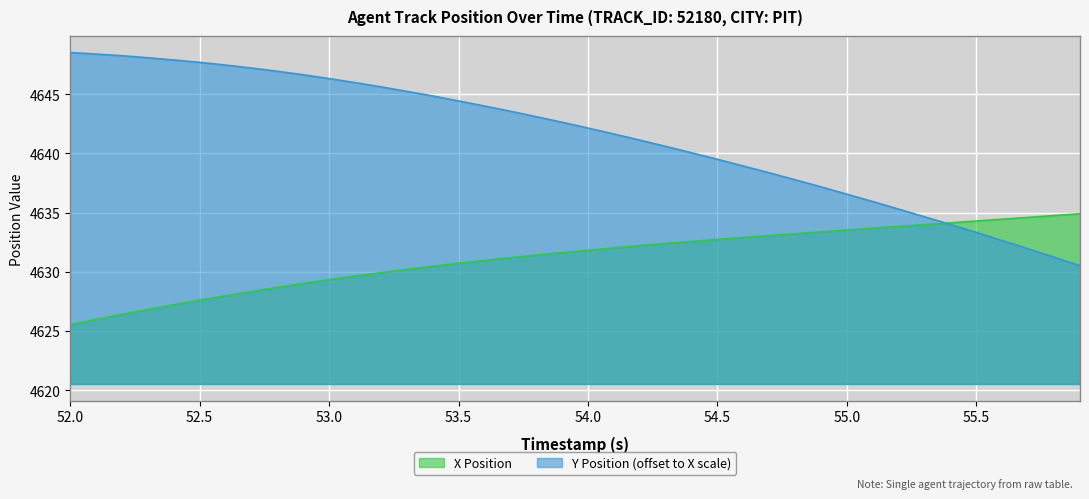

The value of X Position at 55.0 is 2646.8. True or false?

False